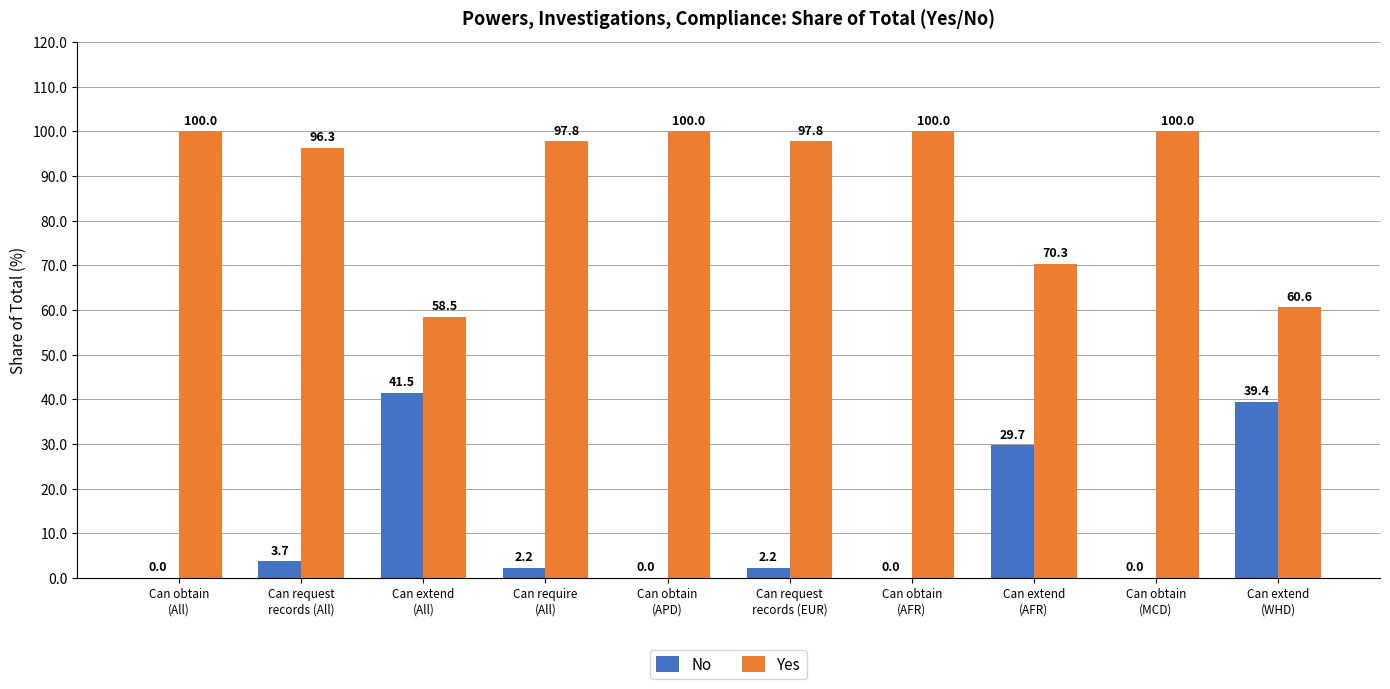

What is the maximum value shown in the chart?

100.0